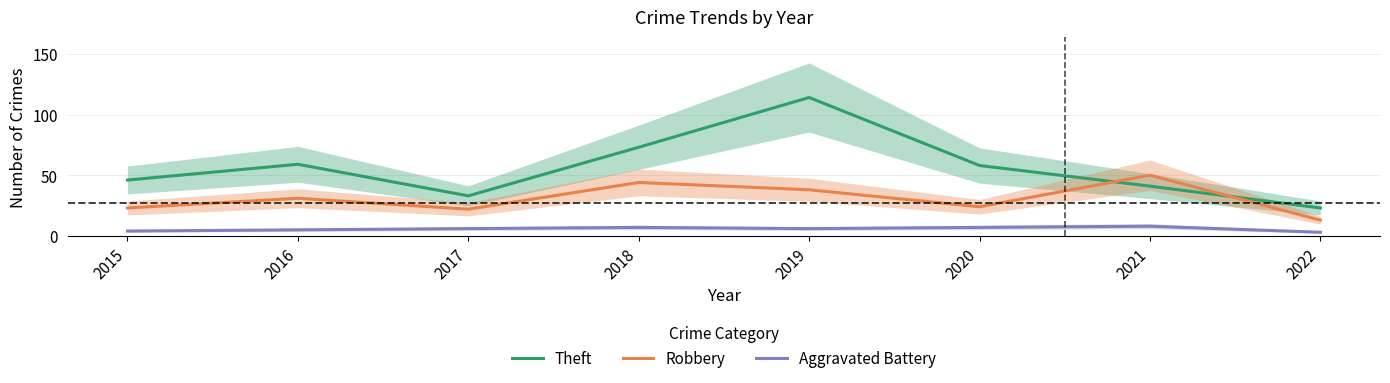

What is the difference between the maximum and minimum values in the Aggravated Battery series?

5